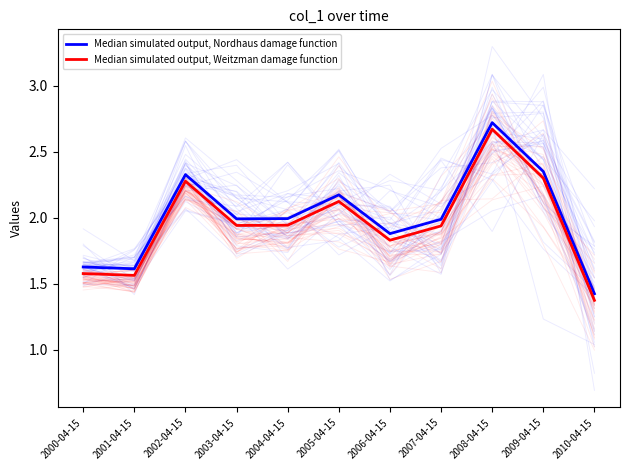

At which category is the sum across all series the highest?

2008-04-15